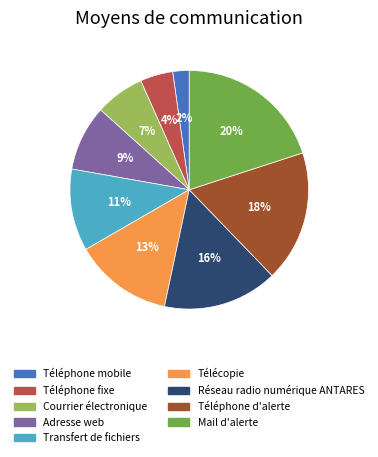

True or false: Mail d'alerte accounts for 20% of the total.

True